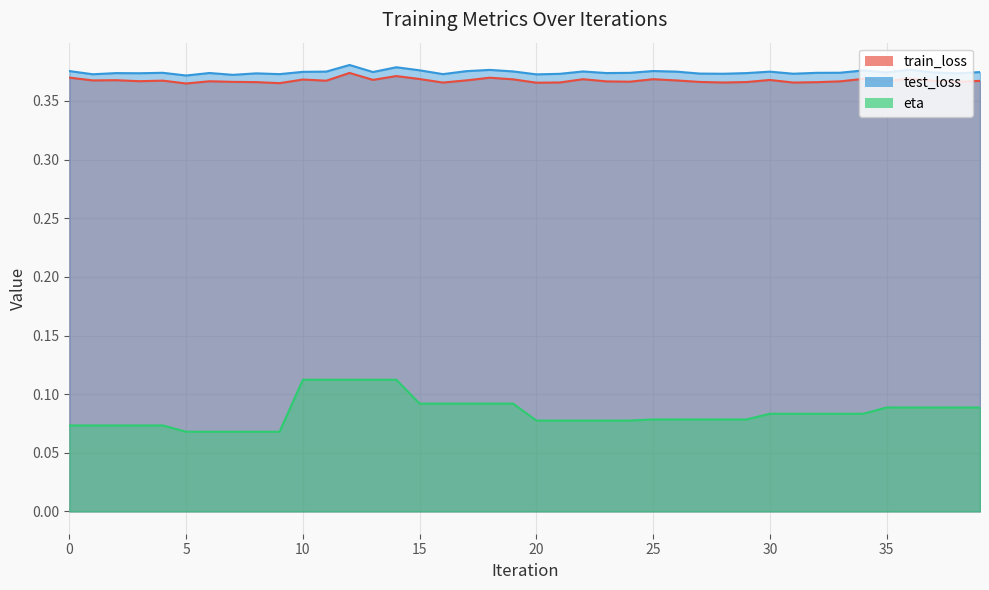

What is the average value of the train_loss series?

0.4